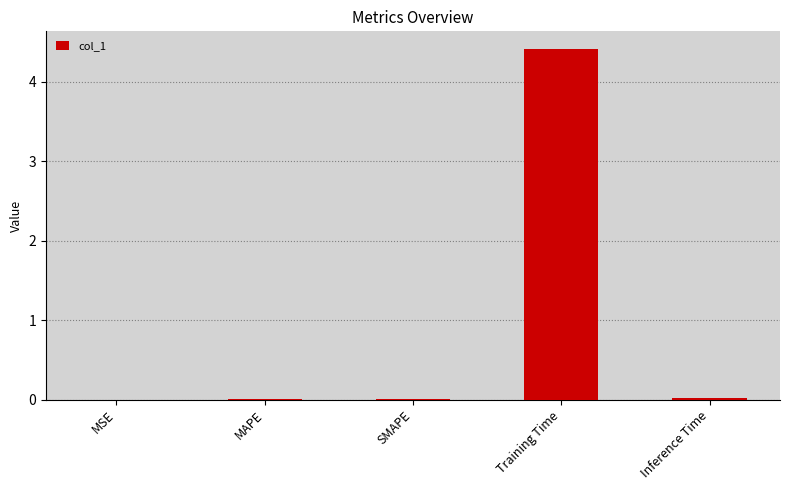

Which label corresponds to the largest value in the chart?

Training Time